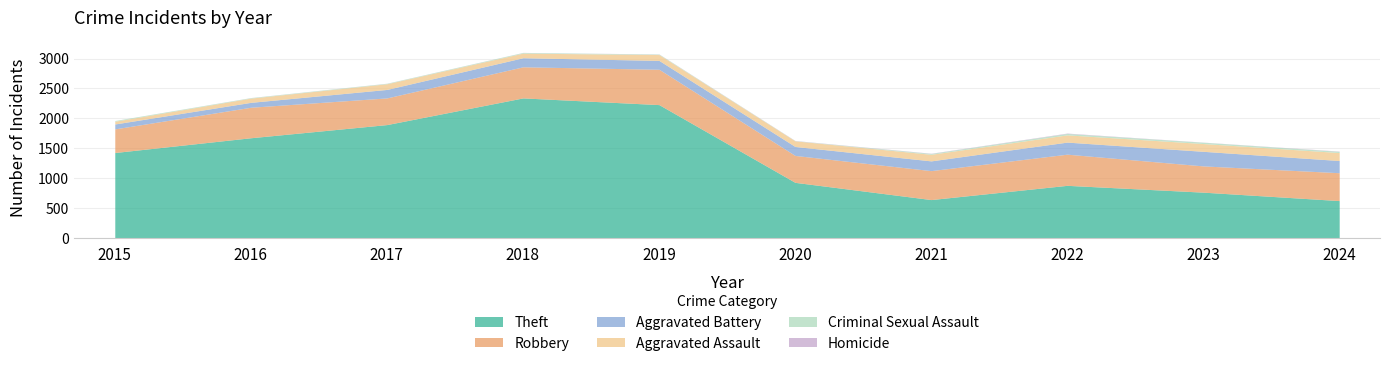

Reading left to right, extract all data points from this chart.

Theft: 1429	1676	1896	2342	2230	930	642	880	766	625
Robbery: 395	510	446	520	591	450	484	521	439	466
Aggravated Battery: 82	82	142	152	148	150	163	202	244	204
Aggravated Assault: 46	71	95	77	98	94	110	121	130	133
Criminal Sexual Assault: 12	8	8	11	8	3	14	24	22	21
Homicide: 0	1	1	1	2	3	4	6	2	4